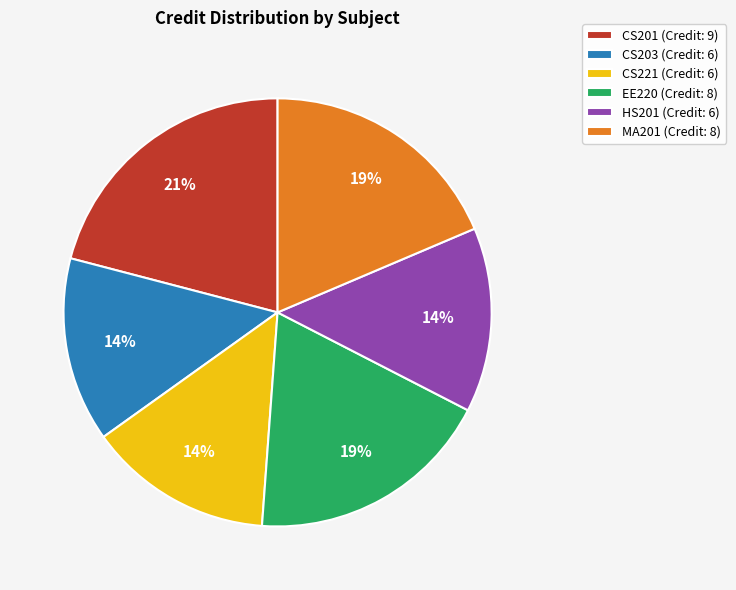

What percentage is the CS203 slice, to the nearest percent?

14%